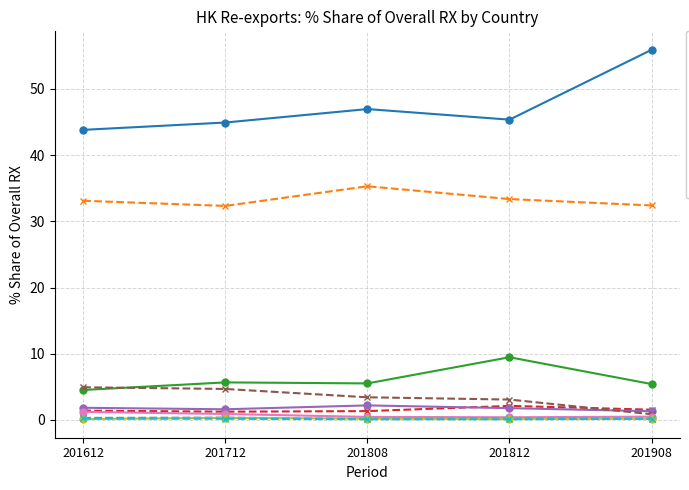

What is the value of the KOREA REP point at the 1st from the left?

4.9